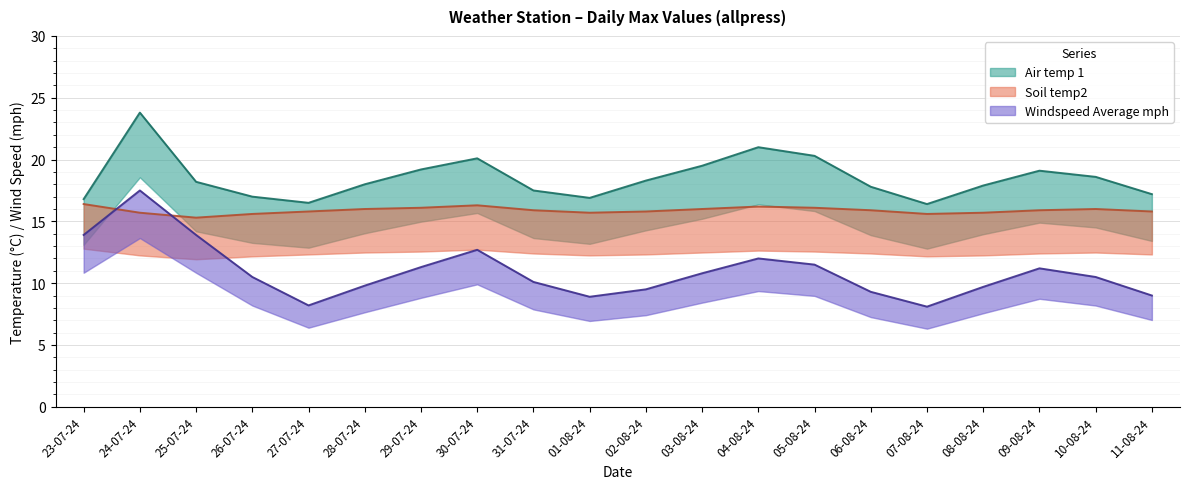

Which series has the largest range (max minus min)?

Windspeed Average mph